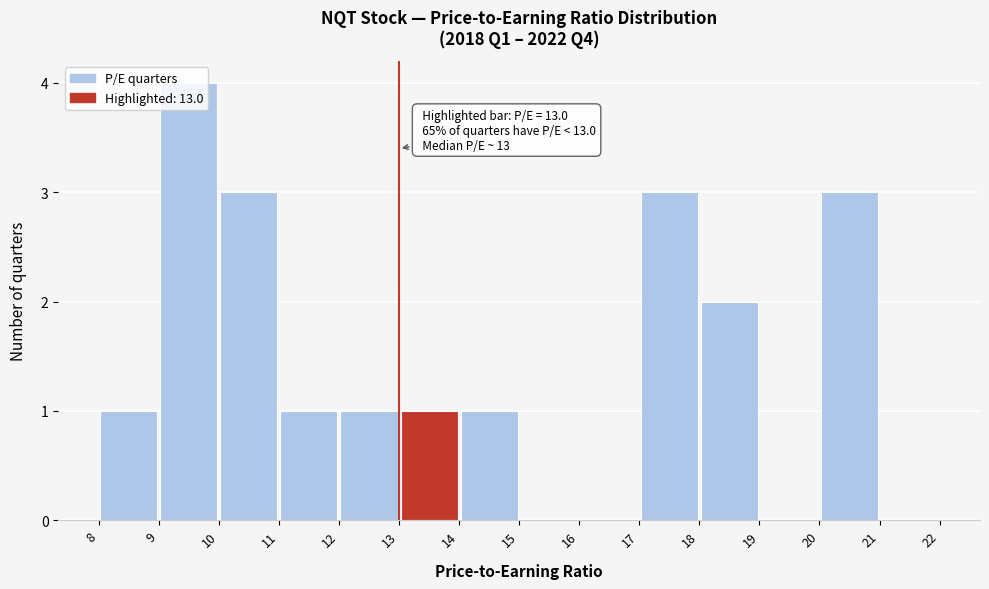

Over which range of the x-axis is the bar tallest?

9 to 10